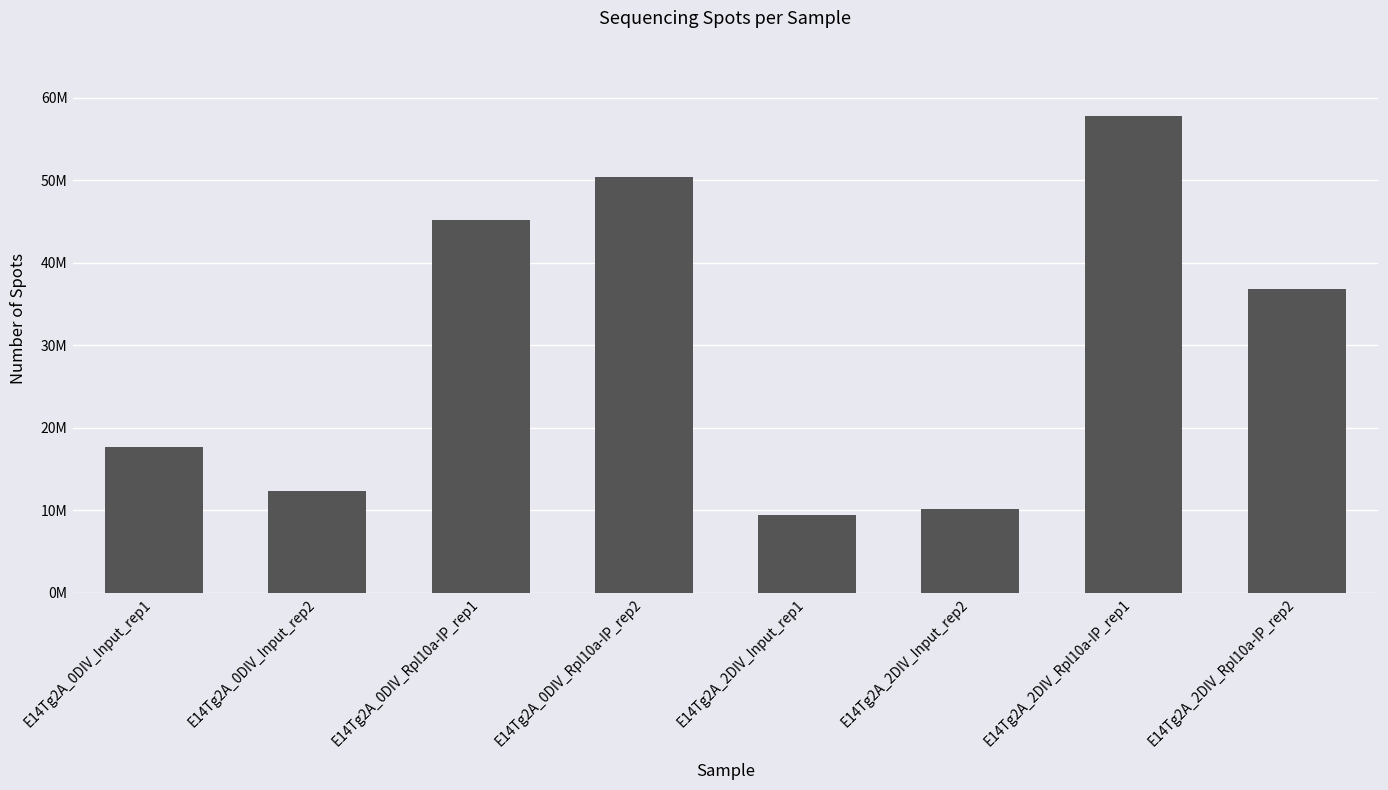

Reading left to right, what are all the values shown in this chart?

17701215	12369666	45183296	50367605	9441489	10129602	57754313	36791165